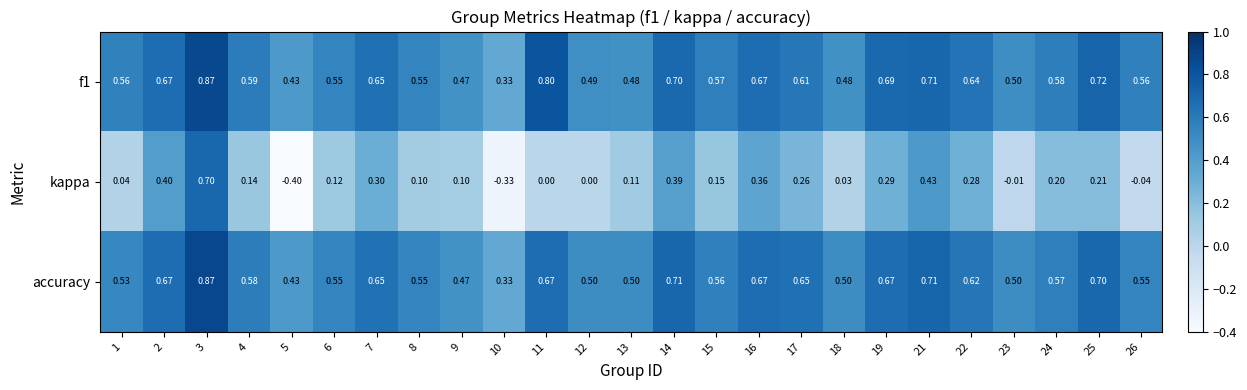

Which series has the widest spread of values?

kappa